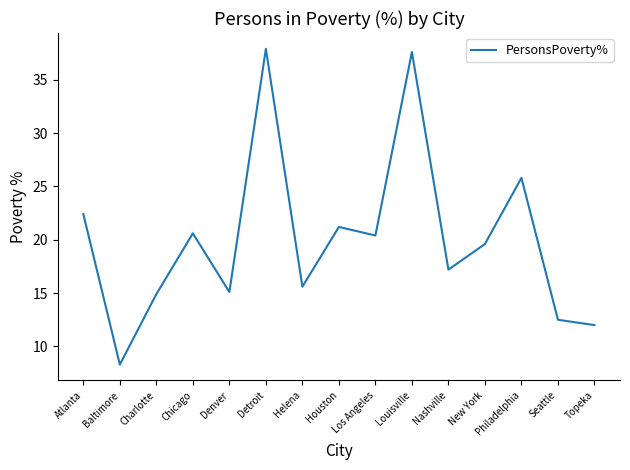

Does the chart have visible grid lines?

No